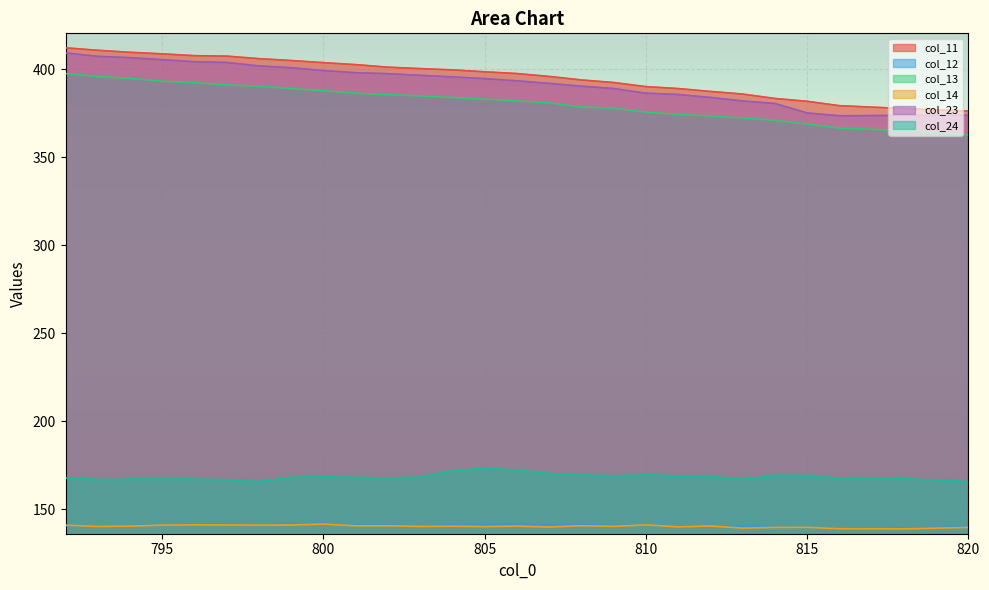

At which category does col_12 reach its first local peak?

797